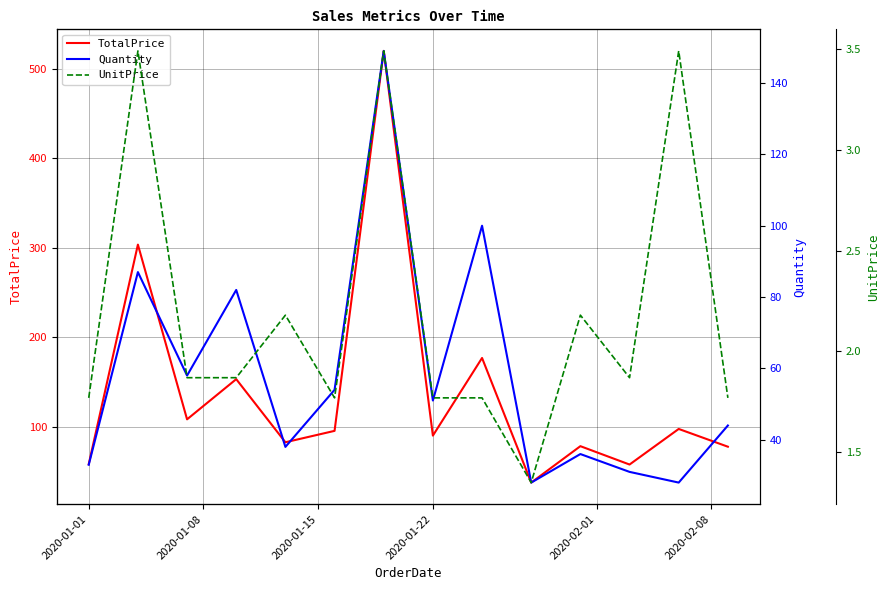

What is the highest value of the TotalPrice series?

520.0